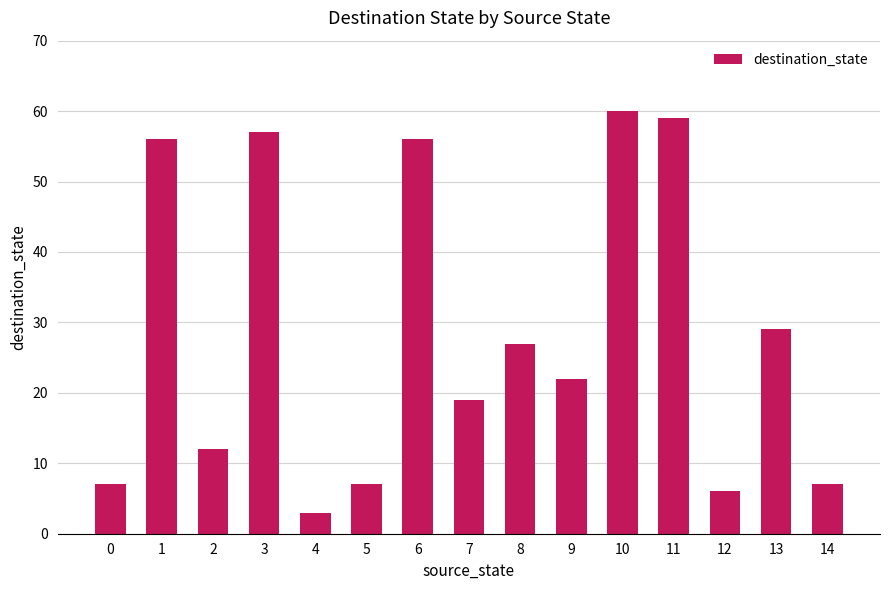

What is the greatest value displayed?

60